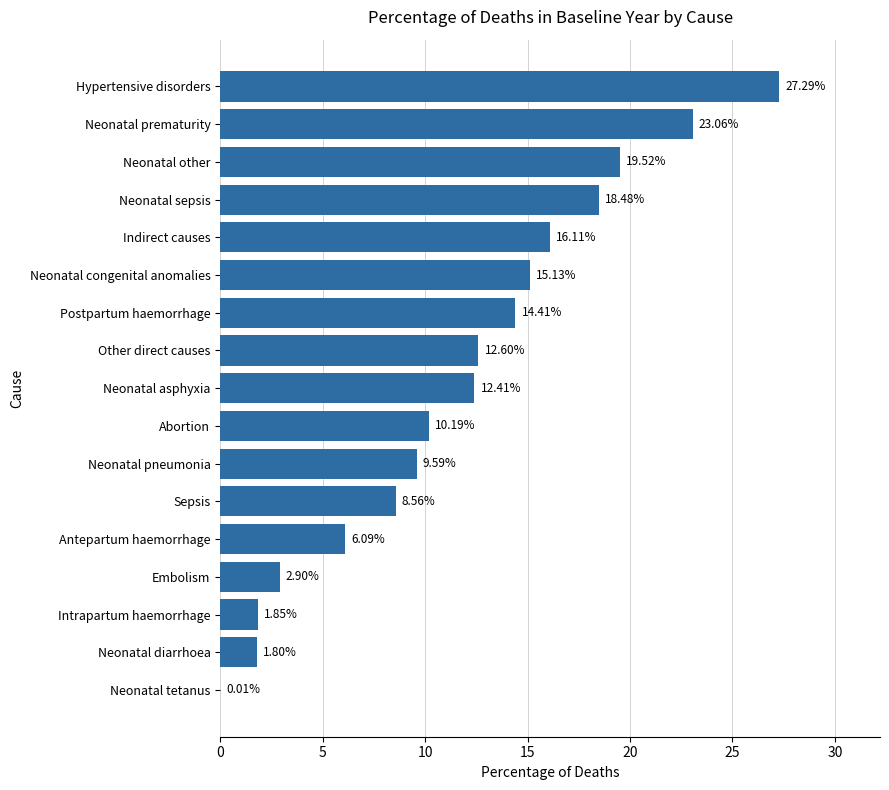

Which has a higher value, Neonatal asphyxia or Embolism?

Neonatal asphyxia